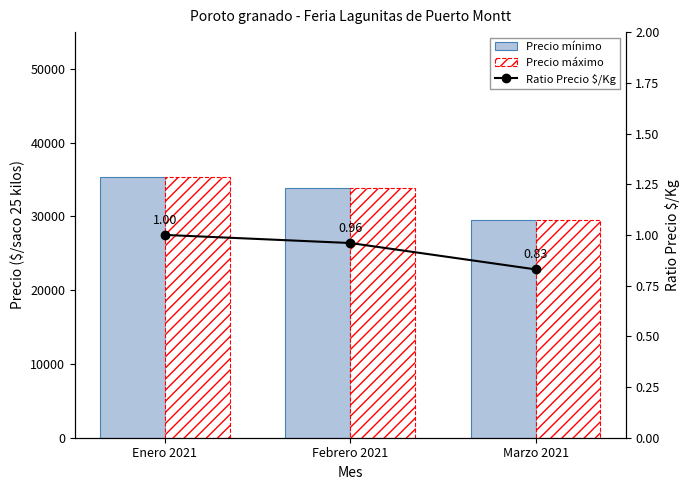

Between Marzo 2021 and Enero 2021, which is larger?

Enero 2021